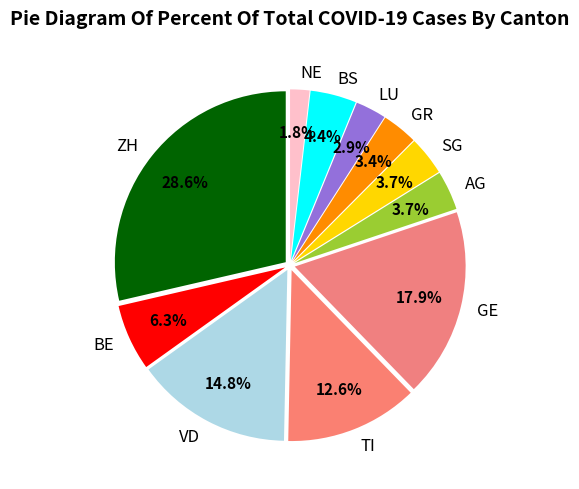

Which slice is the smallest?

NE